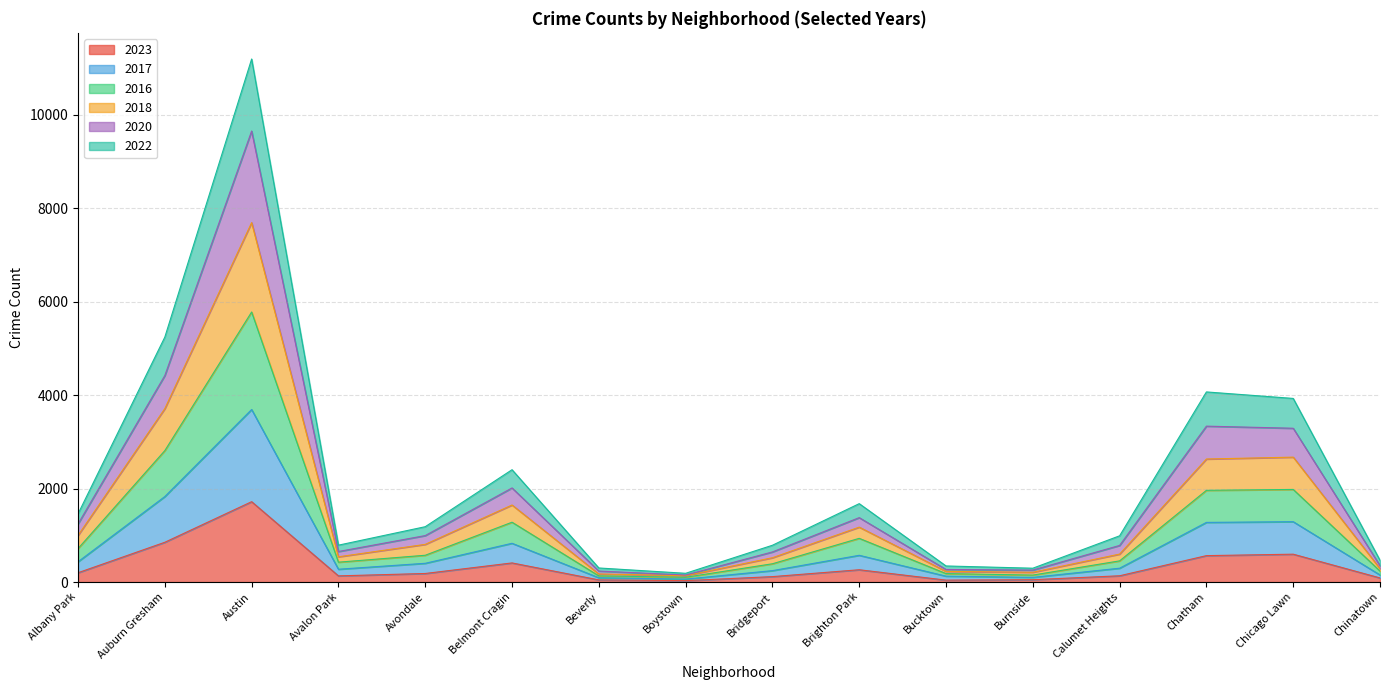

At which category is the sum across all series the highest?

Austin